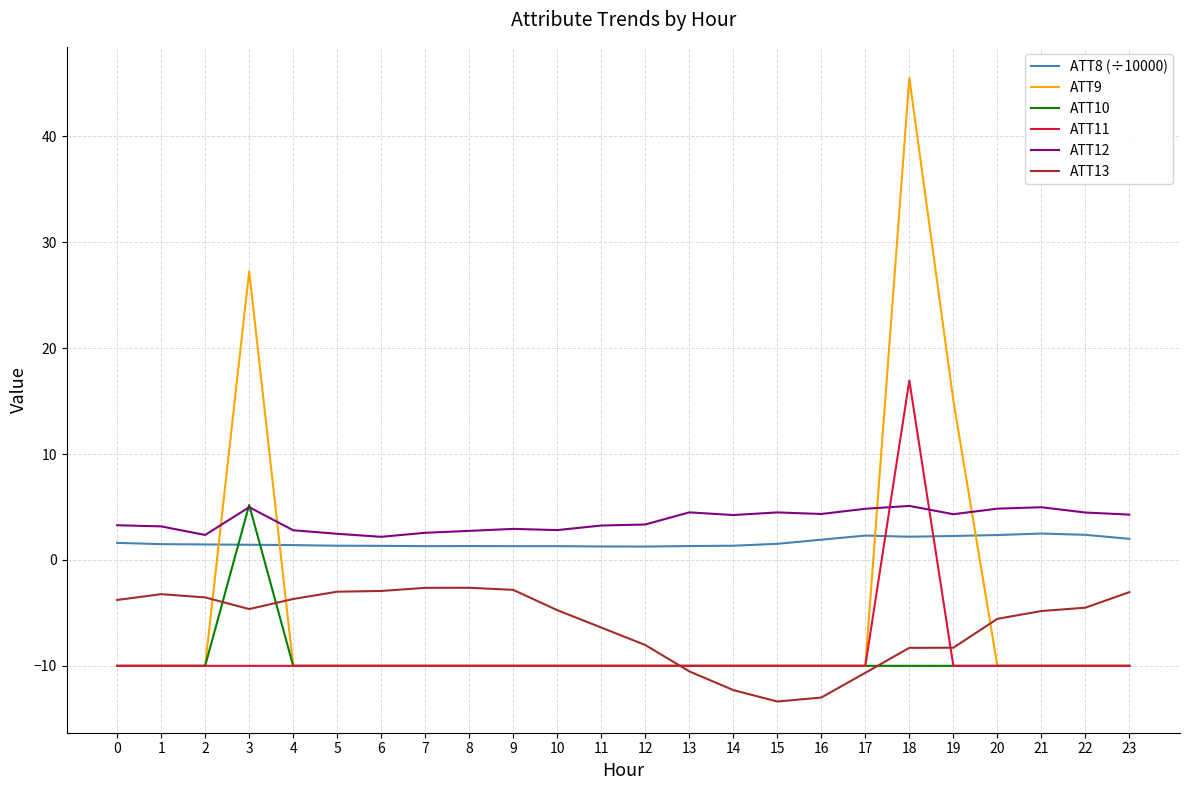

The value of ATT11 at 13 is -16.6. True or false?

False